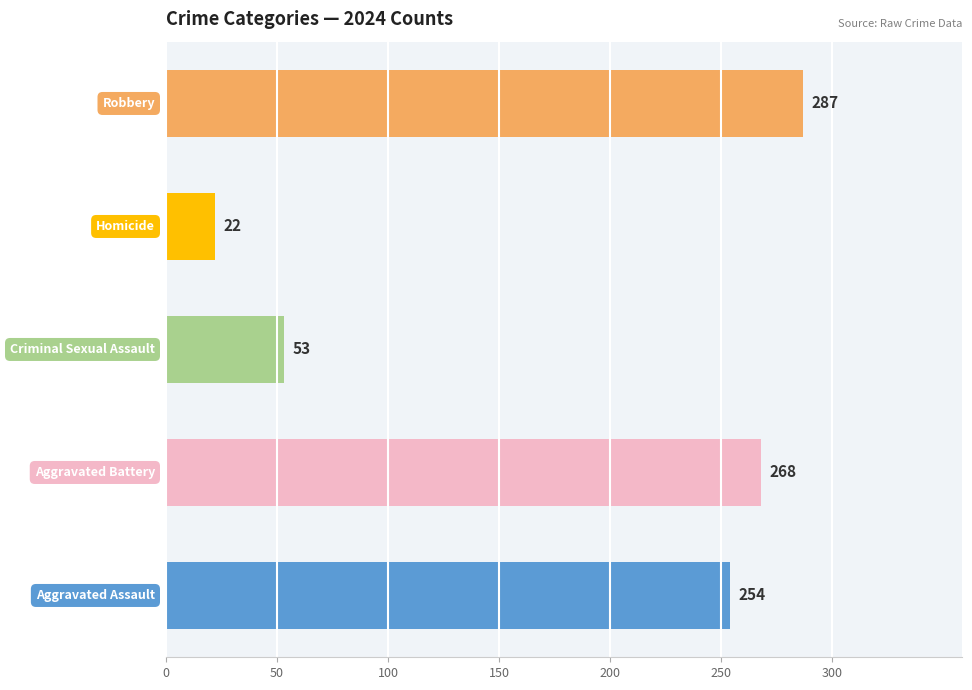

What is the difference between the second highest and minimum values?

246